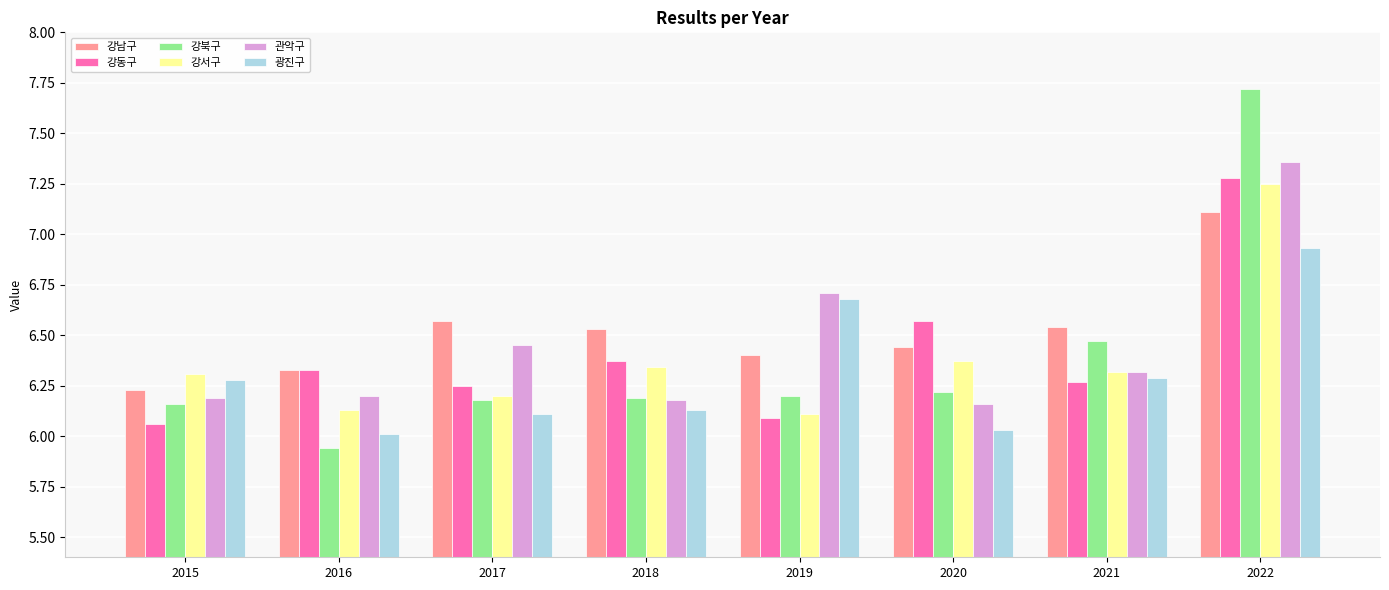

What is the sum of all 강북구 values?

51.1